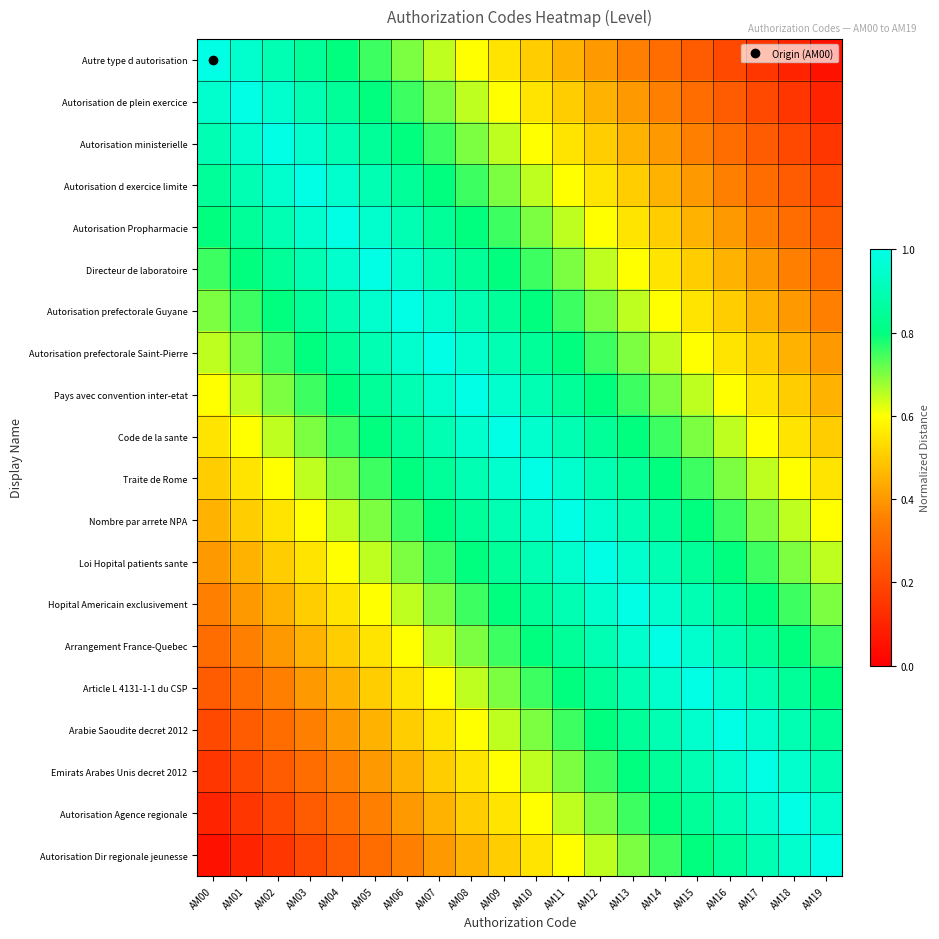

Reading left to right, what are all the values shown in this chart?

Autre type d autorisation: AM00=1.0	AM01=0.9	AM02=0.9	AM03=0.8	AM04=0.8	AM05=0.8	AM06=0.7	AM07=0.7	AM08=0.6	AM09=0.6	AM10=0.5	AM11=0.4	AM12=0.4	AM13=0.3	AM14=0.3	AM15=0.2	AM16=0.2	AM17=0.2	AM18=0.1	AM19=0.1
Autorisation de plein exercice: AM00=0.9	AM01=1.0	AM02=0.9	AM03=0.9	AM04=0.8	AM05=0.8	AM06=0.8	AM07=0.7	AM08=0.7	AM09=0.6	AM10=0.6	AM11=0.5	AM12=0.4	AM13=0.4	AM14=0.3	AM15=0.3	AM16=0.2	AM17=0.2	AM18=0.2	AM19=0.1
Autorisation ministerielle: AM00=0.9	AM01=0.9	AM02=1.0	AM03=0.9	AM04=0.9	AM05=0.8	AM06=0.8	AM07=0.8	AM08=0.7	AM09=0.7	AM10=0.6	AM11=0.6	AM12=0.5	AM13=0.4	AM14=0.4	AM15=0.3	AM16=0.3	AM17=0.2	AM18=0.2	AM19=0.2
Autorisation d exercice limite: AM00=0.8	AM01=0.9	AM02=0.9	AM03=1.0	AM04=0.9	AM05=0.9	AM06=0.8	AM07=0.8	AM08=0.8	AM09=0.7	AM10=0.7	AM11=0.6	AM12=0.6	AM13=0.5	AM14=0.4	AM15=0.4	AM16=0.3	AM17=0.3	AM18=0.2	AM19=0.2
Autorisation Propharmacie: AM00=0.8	AM01=0.8	AM02=0.9	AM03=0.9	AM04=1.0	AM05=0.9	AM06=0.9	AM07=0.8	AM08=0.8	AM09=0.8	AM10=0.7	AM11=0.7	AM12=0.6	AM13=0.6	AM14=0.5	AM15=0.4	AM16=0.4	AM17=0.3	AM18=0.3	AM19=0.2
Directeur de laboratoire: AM00=0.8	AM01=0.8	AM02=0.8	AM03=0.9	AM04=0.9	AM05=1.0	AM06=0.9	AM07=0.9	AM08=0.8	AM09=0.8	AM10=0.8	AM11=0.7	AM12=0.7	AM13=0.6	AM14=0.6	AM15=0.5	AM16=0.4	AM17=0.4	AM18=0.3	AM19=0.3
Autorisation prefectorale Guyane: AM00=0.7	AM01=0.8	AM02=0.8	AM03=0.8	AM04=0.9	AM05=0.9	AM06=1.0	AM07=0.9	AM08=0.9	AM09=0.8	AM10=0.8	AM11=0.8	AM12=0.7	AM13=0.7	AM14=0.6	AM15=0.6	AM16=0.5	AM17=0.4	AM18=0.4	AM19=0.3
Autorisation prefectorale Saint-Pierre: AM00=0.7	AM01=0.7	AM02=0.8	AM03=0.8	AM04=0.8	AM05=0.9	AM06=0.9	AM07=1.0	AM08=0.9	AM09=0.9	AM10=0.8	AM11=0.8	AM12=0.8	AM13=0.7	AM14=0.7	AM15=0.6	AM16=0.6	AM17=0.5	AM18=0.4	AM19=0.4
Pays avec convention inter-etat: AM00=0.6	AM01=0.7	AM02=0.7	AM03=0.8	AM04=0.8	AM05=0.8	AM06=0.9	AM07=0.9	AM08=1.0	AM09=0.9	AM10=0.9	AM11=0.8	AM12=0.8	AM13=0.8	AM14=0.7	AM15=0.7	AM16=0.6	AM17=0.6	AM18=0.5	AM19=0.4
Code de la sante: AM00=0.6	AM01=0.6	AM02=0.7	AM03=0.7	AM04=0.8	AM05=0.8	AM06=0.8	AM07=0.9	AM08=0.9	AM09=1.0	AM10=0.9	AM11=0.9	AM12=0.8	AM13=0.8	AM14=0.8	AM15=0.7	AM16=0.7	AM17=0.6	AM18=0.6	AM19=0.5
Traite de Rome: AM00=0.5	AM01=0.6	AM02=0.6	AM03=0.7	AM04=0.7	AM05=0.8	AM06=0.8	AM07=0.8	AM08=0.9	AM09=0.9	AM10=1.0	AM11=0.9	AM12=0.9	AM13=0.8	AM14=0.8	AM15=0.8	AM16=0.7	AM17=0.7	AM18=0.6	AM19=0.6
Nombre par arrete NPA: AM00=0.4	AM01=0.5	AM02=0.6	AM03=0.6	AM04=0.7	AM05=0.7	AM06=0.8	AM07=0.8	AM08=0.8	AM09=0.9	AM10=0.9	AM11=1.0	AM12=0.9	AM13=0.9	AM14=0.8	AM15=0.8	AM16=0.8	AM17=0.7	AM18=0.7	AM19=0.6
Loi Hopital patients sante: AM00=0.4	AM01=0.4	AM02=0.5	AM03=0.6	AM04=0.6	AM05=0.7	AM06=0.7	AM07=0.8	AM08=0.8	AM09=0.8	AM10=0.9	AM11=0.9	AM12=1.0	AM13=0.9	AM14=0.9	AM15=0.8	AM16=0.8	AM17=0.8	AM18=0.7	AM19=0.7
Hopital Americain exclusivement: AM00=0.3	AM01=0.4	AM02=0.4	AM03=0.5	AM04=0.6	AM05=0.6	AM06=0.7	AM07=0.7	AM08=0.8	AM09=0.8	AM10=0.8	AM11=0.9	AM12=0.9	AM13=1.0	AM14=0.9	AM15=0.9	AM16=0.8	AM17=0.8	AM18=0.8	AM19=0.7
Arrangement France-Quebec: AM00=0.3	AM01=0.3	AM02=0.4	AM03=0.4	AM04=0.5	AM05=0.6	AM06=0.6	AM07=0.7	AM08=0.7	AM09=0.8	AM10=0.8	AM11=0.8	AM12=0.9	AM13=0.9	AM14=1.0	AM15=0.9	AM16=0.9	AM17=0.8	AM18=0.8	AM19=0.8
Article L 4131-1-1 du CSP: AM00=0.2	AM01=0.3	AM02=0.3	AM03=0.4	AM04=0.4	AM05=0.5	AM06=0.6	AM07=0.6	AM08=0.7	AM09=0.7	AM10=0.8	AM11=0.8	AM12=0.8	AM13=0.9	AM14=0.9	AM15=1.0	AM16=0.9	AM17=0.9	AM18=0.8	AM19=0.8
Arabie Saoudite decret 2012: AM00=0.2	AM01=0.2	AM02=0.3	AM03=0.3	AM04=0.4	AM05=0.4	AM06=0.5	AM07=0.6	AM08=0.6	AM09=0.7	AM10=0.7	AM11=0.8	AM12=0.8	AM13=0.8	AM14=0.9	AM15=0.9	AM16=1.0	AM17=0.9	AM18=0.9	AM19=0.8
Emirats Arabes Unis decret 2012: AM00=0.2	AM01=0.2	AM02=0.2	AM03=0.3	AM04=0.3	AM05=0.4	AM06=0.4	AM07=0.5	AM08=0.6	AM09=0.6	AM10=0.7	AM11=0.7	AM12=0.8	AM13=0.8	AM14=0.8	AM15=0.9	AM16=0.9	AM17=1.0	AM18=0.9	AM19=0.9
Autorisation Agence regionale: AM00=0.1	AM01=0.2	AM02=0.2	AM03=0.2	AM04=0.3	AM05=0.3	AM06=0.4	AM07=0.4	AM08=0.5	AM09=0.6	AM10=0.6	AM11=0.7	AM12=0.7	AM13=0.8	AM14=0.8	AM15=0.8	AM16=0.9	AM17=0.9	AM18=1.0	AM19=0.9
Autorisation Dir regionale jeunesse: AM00=0.1	AM01=0.1	AM02=0.2	AM03=0.2	AM04=0.2	AM05=0.3	AM06=0.3	AM07=0.4	AM08=0.4	AM09=0.5	AM10=0.6	AM11=0.6	AM12=0.7	AM13=0.7	AM14=0.8	AM15=0.8	AM16=0.8	AM17=0.9	AM18=0.9	AM19=1.0